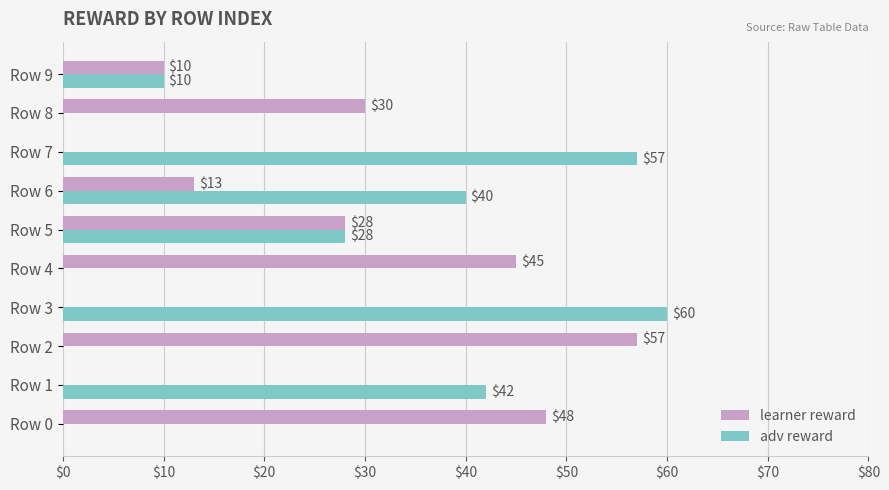

What is the maximum value shown in the chart?

60